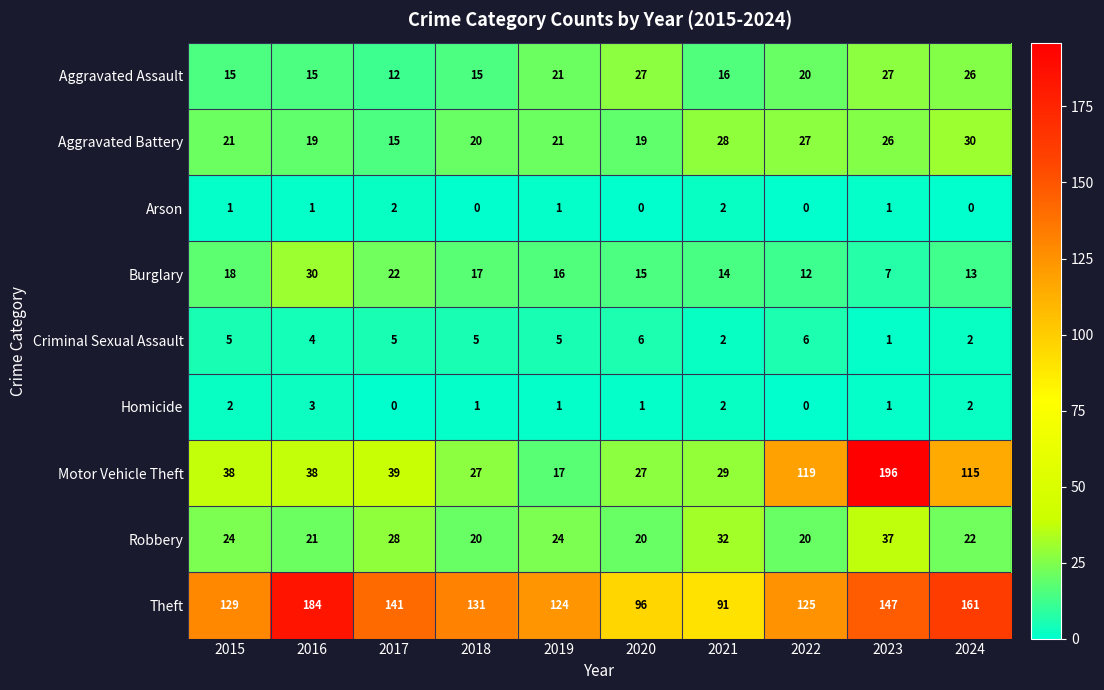

At which label is Robbery closest to 28?

2017